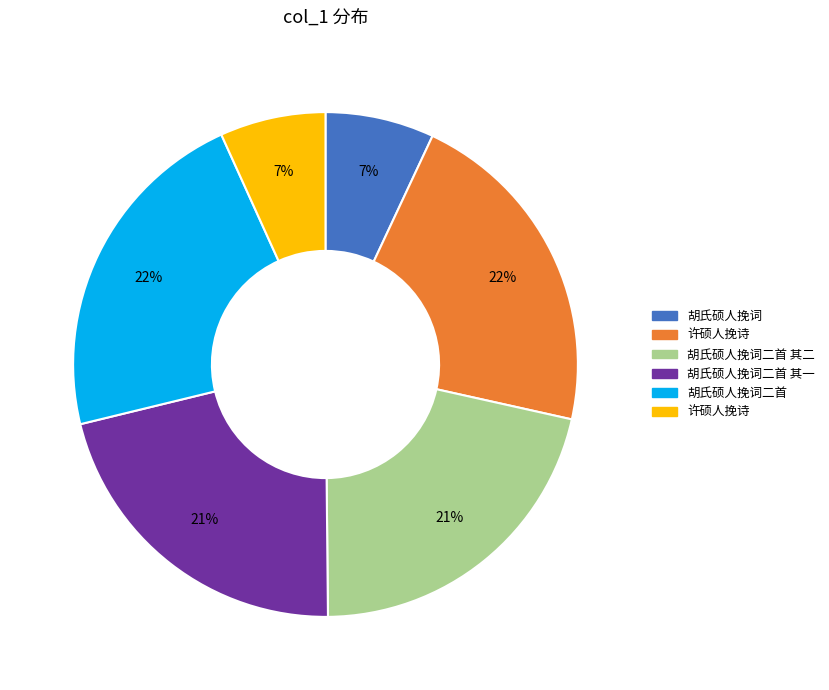

Is there any slice that represents more than half of the pie?

No